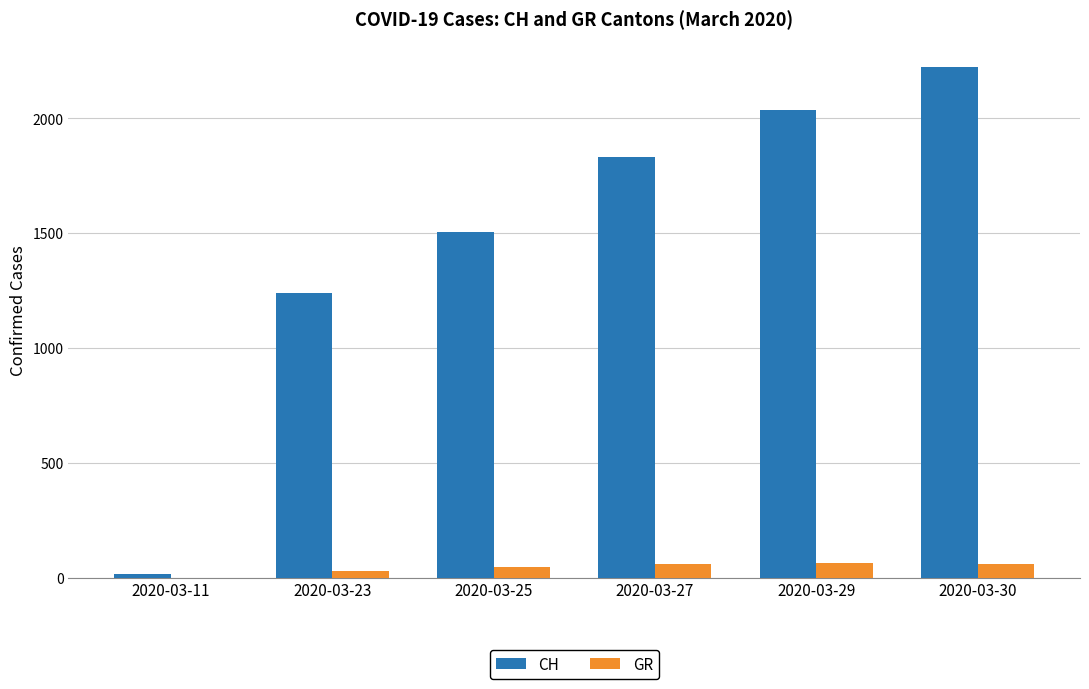

What is the spread (max minus min) of values at 2020-03-23?

1212